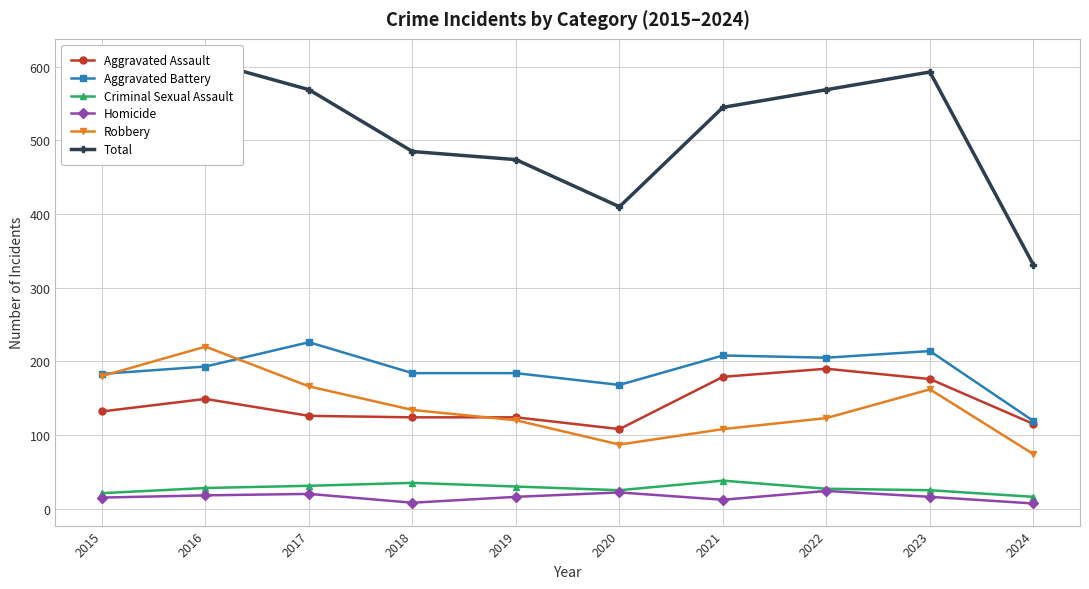

Does the chart display data point markers on the line(s)?

Yes